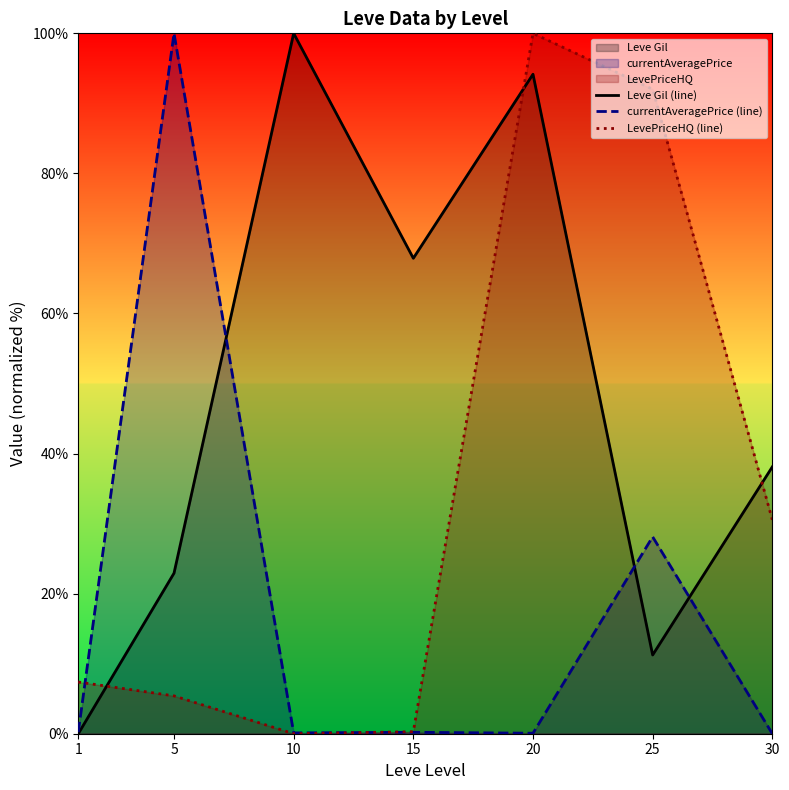

List the labels in order of currentAveragePrice (line) value, largest first.

5, 25, 1, 15, 10, 20, 30